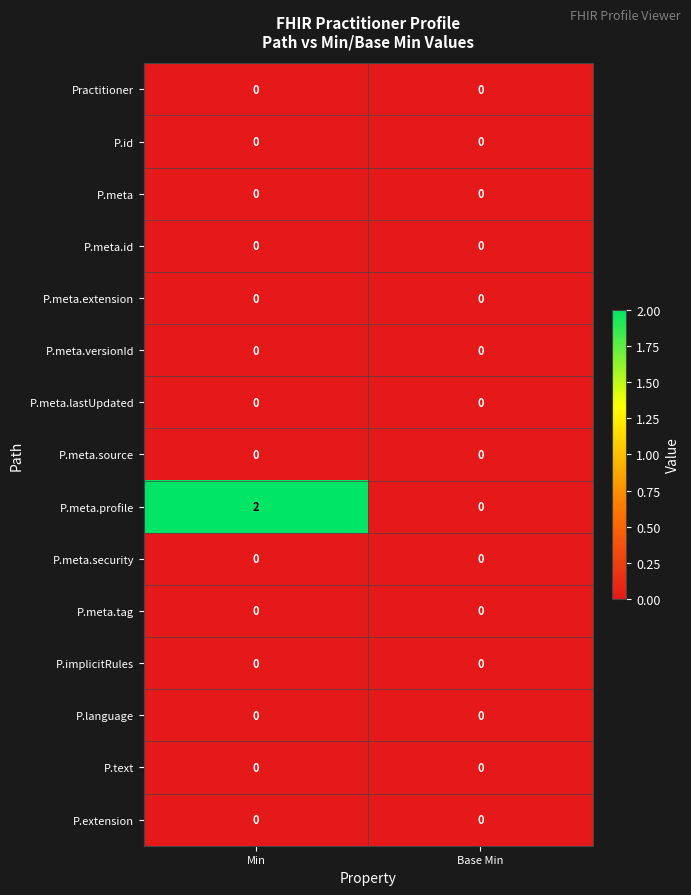

True or false: P.language has a value of 0 at Base Min.

True